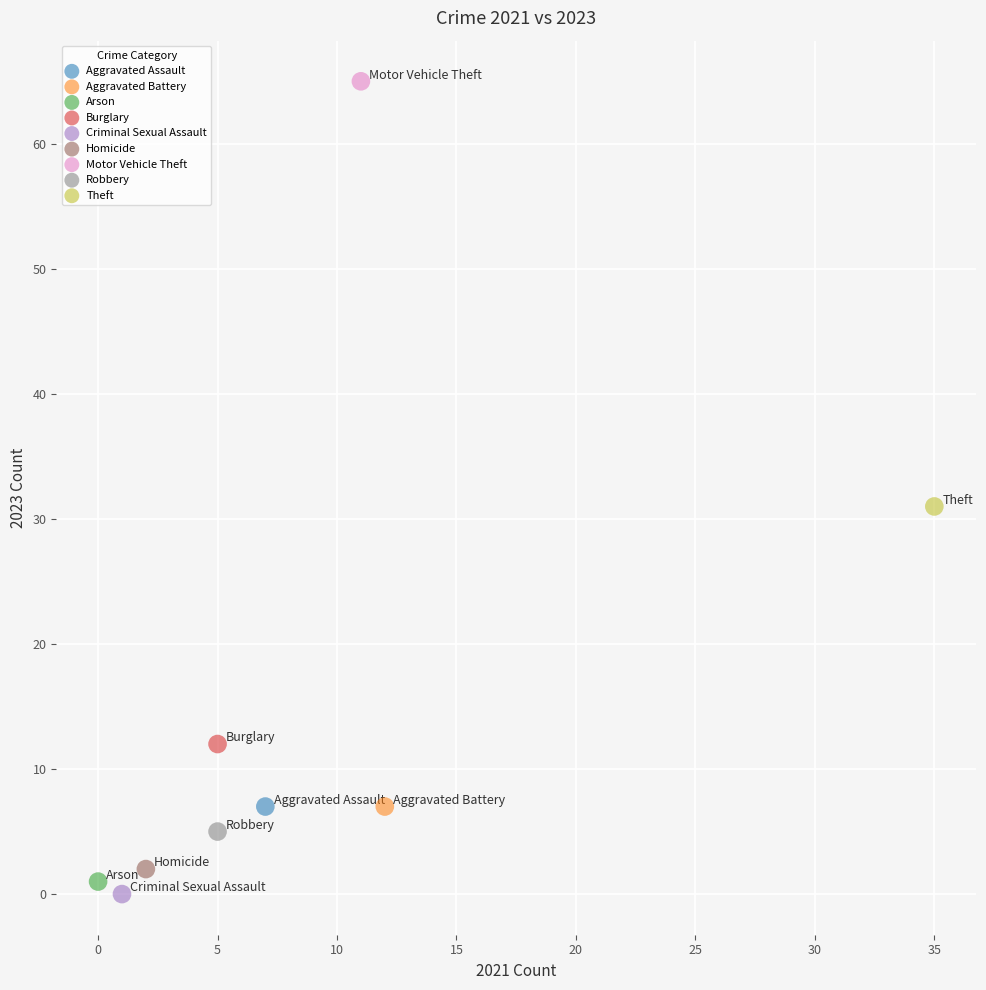

What are all the series names shown in the legend?

Aggravated Assault, Aggravated Battery, Arson, Burglary, Criminal Sexual Assault, Homicide, Motor Vehicle Theft, Robbery, Theft